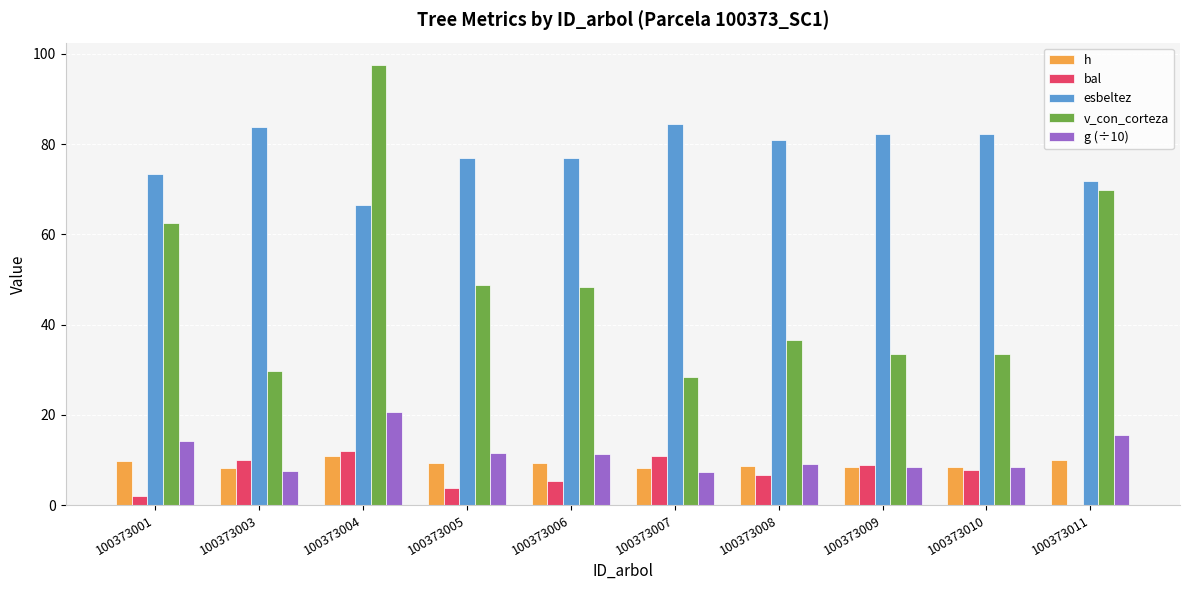

The value of esbeltez at 100373005 is 125.2. True or false?

False